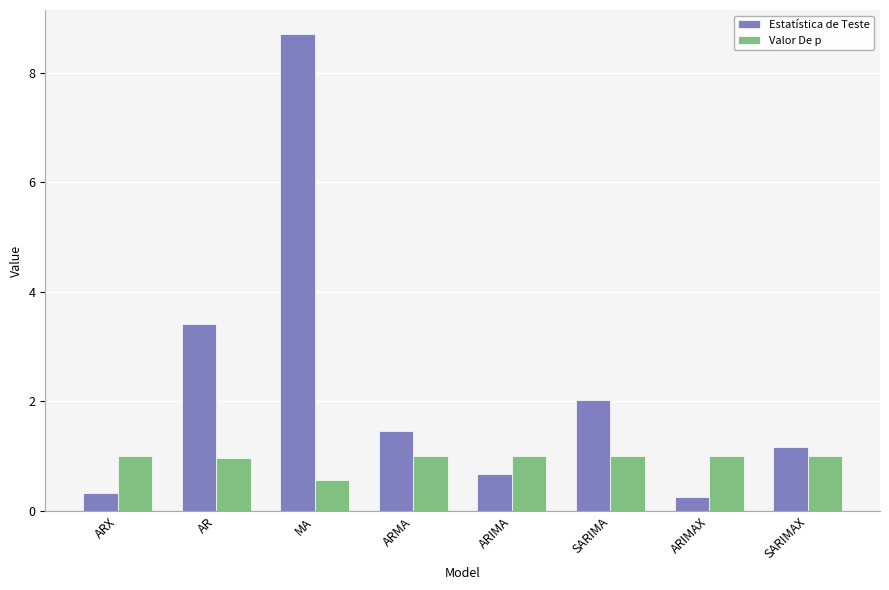

Reading right to left, list all the values displayed in this chart.

Estatística de Teste: SARIMAX=1.2	ARIMAX=0.3	SARIMA=2.0	ARIMA=0.7	ARMA=1.5	MA=8.7	AR=3.4	ARX=0.3
Valor De p: SARIMAX=1.0	ARIMAX=1.0	SARIMA=1.0	ARIMA=1.0	ARMA=1.0	MA=0.6	AR=1.0	ARX=1.0